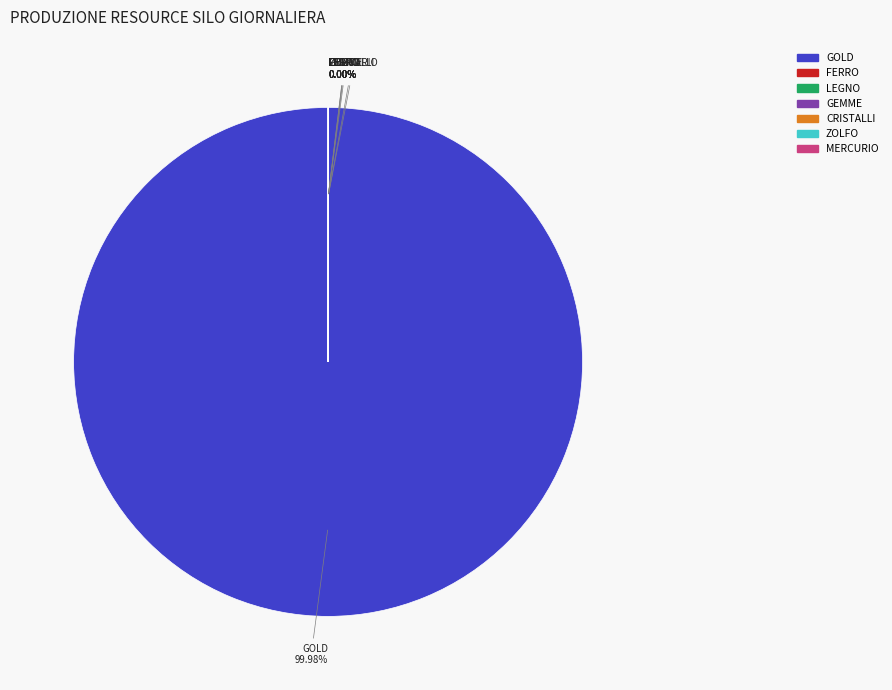

Which category has the biggest portion of the pie?

GOLD